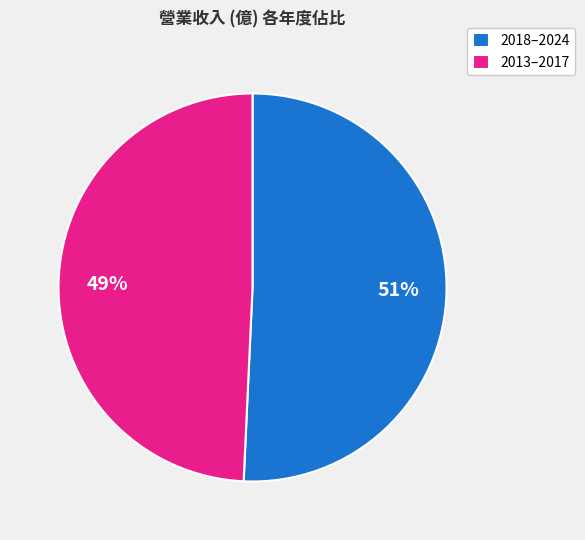

Rank the categories by value from lowest to highest.

2013–2017, 2018–2024